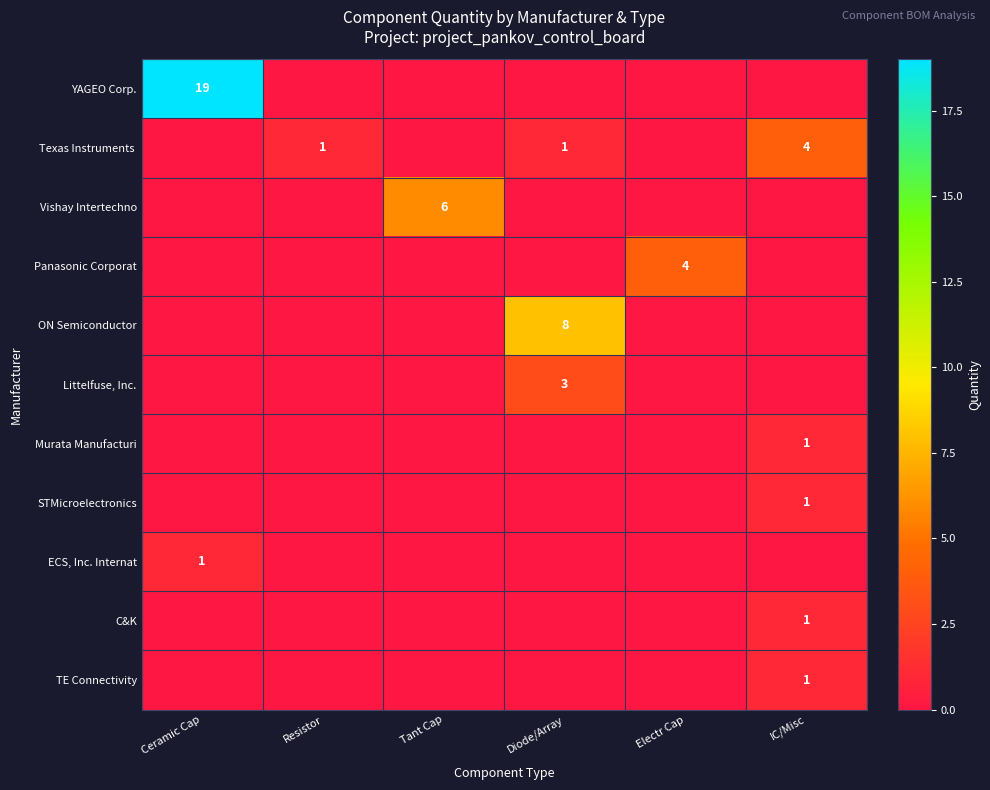

Is it true that STMicroelectronics equals 2 at IC/Misc?

False